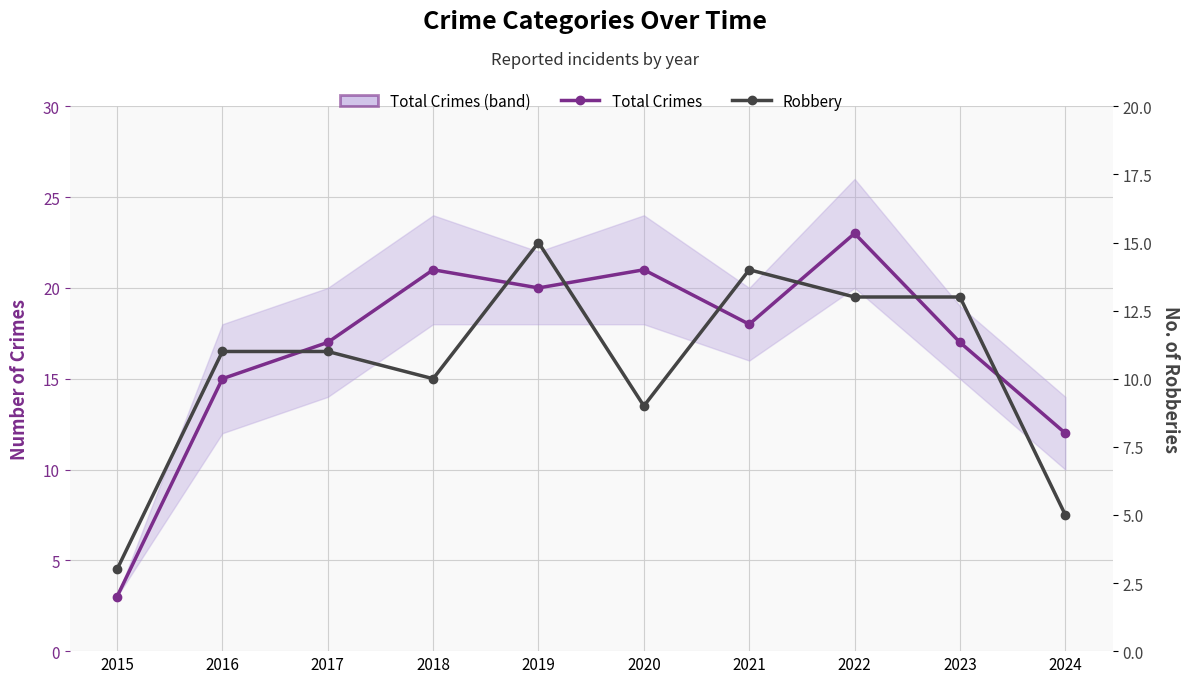

What is the sum of all Robbery values?

104